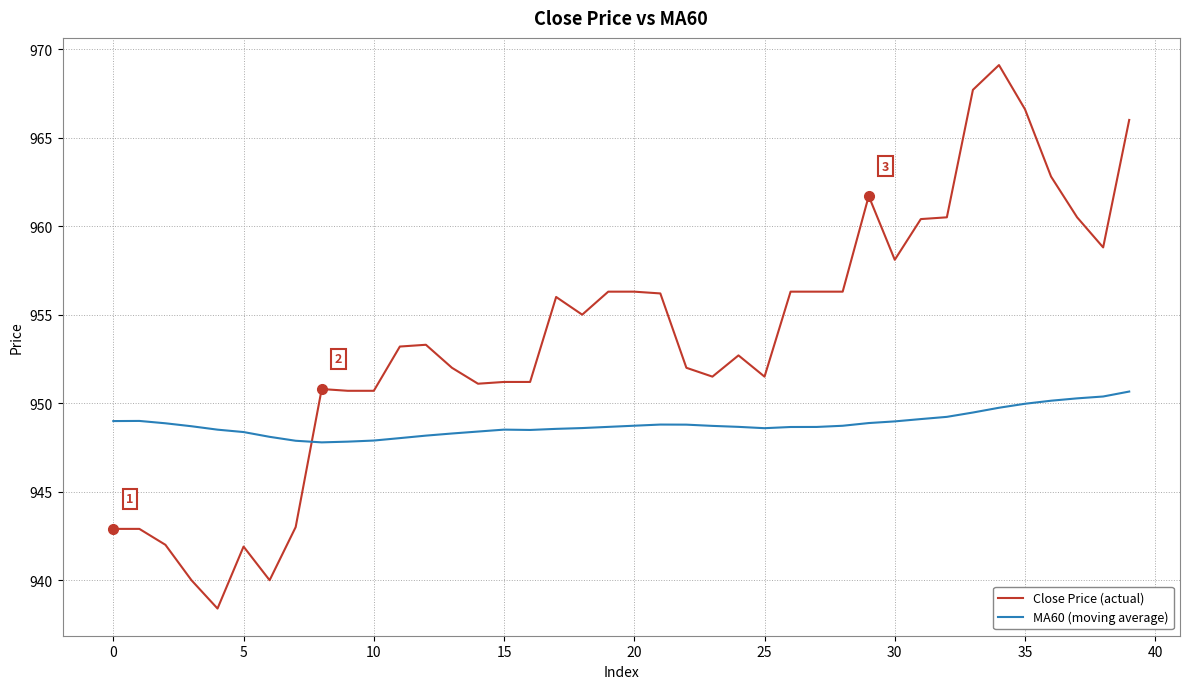

True or false: Close Price (actual) and MA60 (moving average) cross at least once.

True